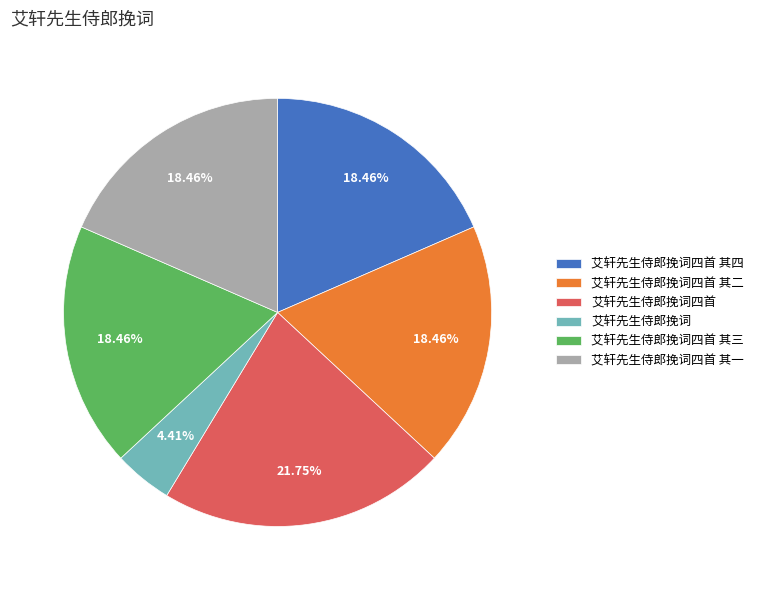

How much of the chart is everything except 艾轩先生侍郎挽词?

95.6%